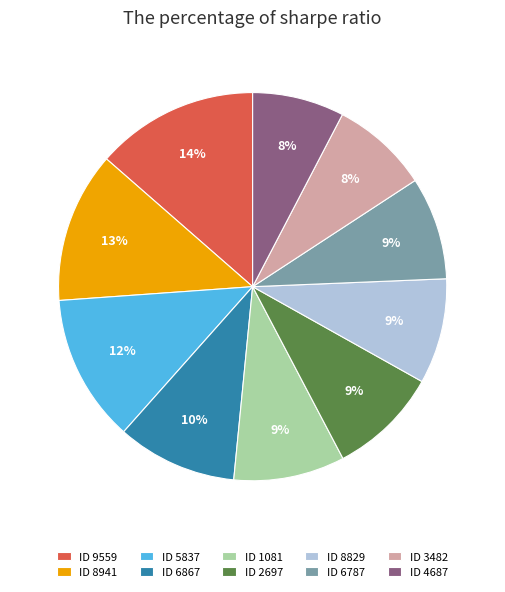

What is the largest slice in the pie chart?

ID 9559